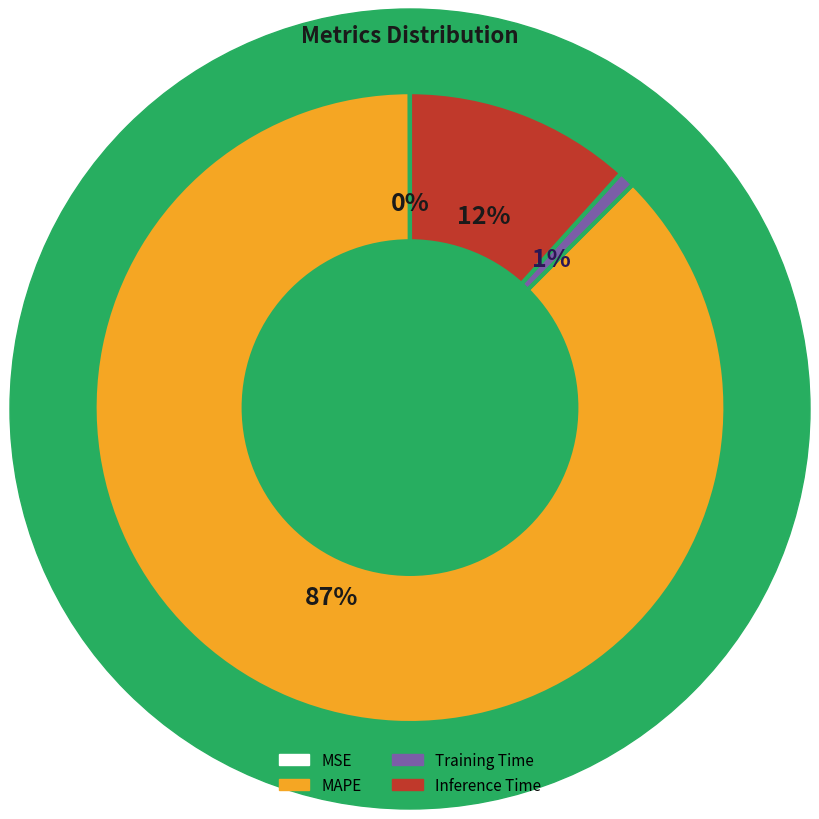

To the nearest percent, what is the average slice percentage?

25%